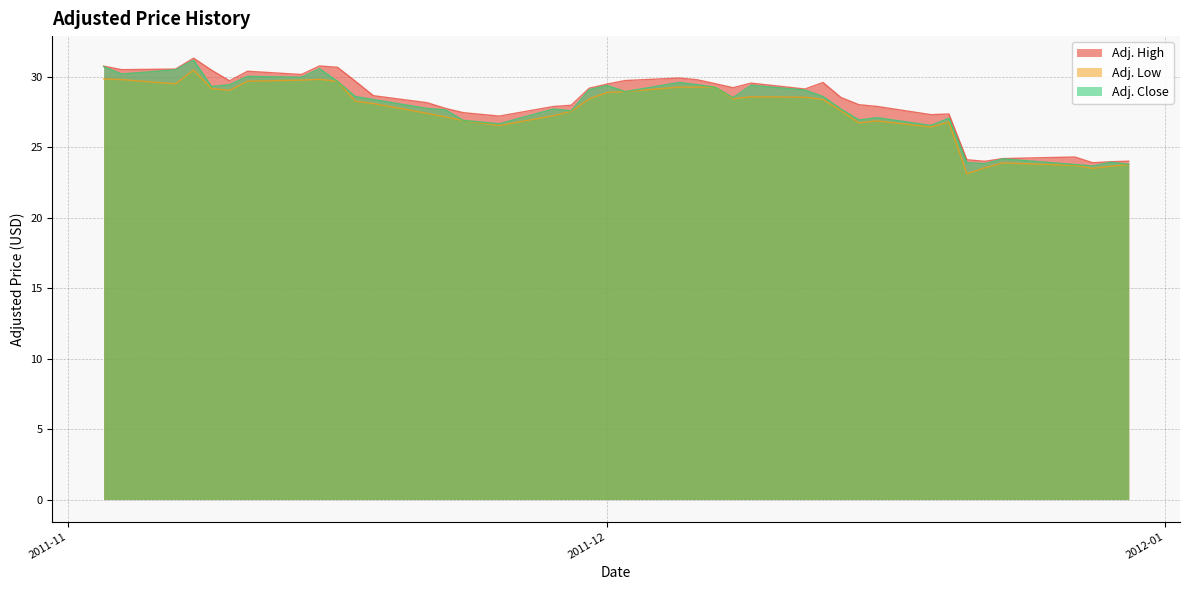

Reading left to right, transcribe all the data shown in this chart.

Adj. High: 2011-12-30=24.0	2011-12-29=24.0	2011-12-28=23.9	2011-12-27=24.3	2011-12-23=24.2	2011-12-22=24.0	2011-12-21=24.1	2011-12-20=27.4	2011-12-19=27.3	2011-12-16=27.9	2011-12-15=28.0	2011-12-14=28.5	2011-12-13=29.6	2011-12-12=29.1	2011-12-09=29.6	2011-12-08=29.2	2011-12-07=29.5	2011-12-06=29.8	2011-12-05=29.9	2011-12-02=29.7	2011-12-01=29.5	2011-11-30=29.2	2011-11-29=28.0	2011-11-28=27.9	2011-11-25=27.2	2011-11-23=27.5	2011-11-22=27.8	2011-11-21=28.2	2011-11-18=28.7	2011-11-17=29.7	2011-11-16=30.7	2011-11-15=30.8	2011-11-14=30.2	2011-11-11=30.4	2011-11-10=29.7	2011-11-09=30.5	2011-11-08=31.3	2011-11-07=30.6	2011-11-04=30.5	2011-11-03=30.8
Adj. Low: 2011-12-30=23.8	2011-12-29=23.7	2011-12-28=23.5	2011-12-27=23.7	2011-12-23=23.9	2011-12-22=23.6	2011-12-21=23.1	2011-12-20=26.8	2011-12-19=26.4	2011-12-16=26.9	2011-12-15=26.7	2011-12-14=27.6	2011-12-13=28.4	2011-12-12=28.6	2011-12-09=28.6	2011-12-08=28.4	2011-12-07=29.3	2011-12-06=29.3	2011-12-05=29.3	2011-12-02=29.0	2011-12-01=28.9	2011-11-30=28.4	2011-11-29=27.5	2011-11-28=27.2	2011-11-25=26.5	2011-11-23=26.9	2011-11-22=27.2	2011-11-21=27.4	2011-11-18=28.1	2011-11-17=28.3	2011-11-16=29.7	2011-11-15=29.8	2011-11-14=29.8	2011-11-11=29.7	2011-11-10=29.0	2011-11-09=29.2	2011-11-08=30.5	2011-11-07=29.5	2011-11-04=29.8	2011-11-03=29.9
Adj. Close: 2011-12-30=23.8	2011-12-29=23.9	2011-12-28=23.7	2011-12-27=23.8	2011-12-23=24.2	2011-12-22=23.8	2011-12-21=23.9	2011-12-20=27.1	2011-12-19=26.6	2011-12-16=27.1	2011-12-15=26.9	2011-12-14=27.7	2011-12-13=28.6	2011-12-12=29.1	2011-12-09=29.4	2011-12-08=28.5	2011-12-07=29.3	2011-12-06=29.4	2011-12-05=29.6	2011-12-02=29.0	2011-12-01=29.4	2011-11-30=29.1	2011-11-29=27.6	2011-11-28=27.7	2011-11-25=26.7	2011-11-23=26.9	2011-11-22=27.7	2011-11-21=27.8	2011-11-18=28.4	2011-11-17=28.6	2011-11-16=29.7	2011-11-15=30.6	2011-11-14=30.0	2011-11-11=30.0	2011-11-10=29.4	2011-11-09=29.3	2011-11-08=31.2	2011-11-07=30.5	2011-11-04=30.2	2011-11-03=30.7